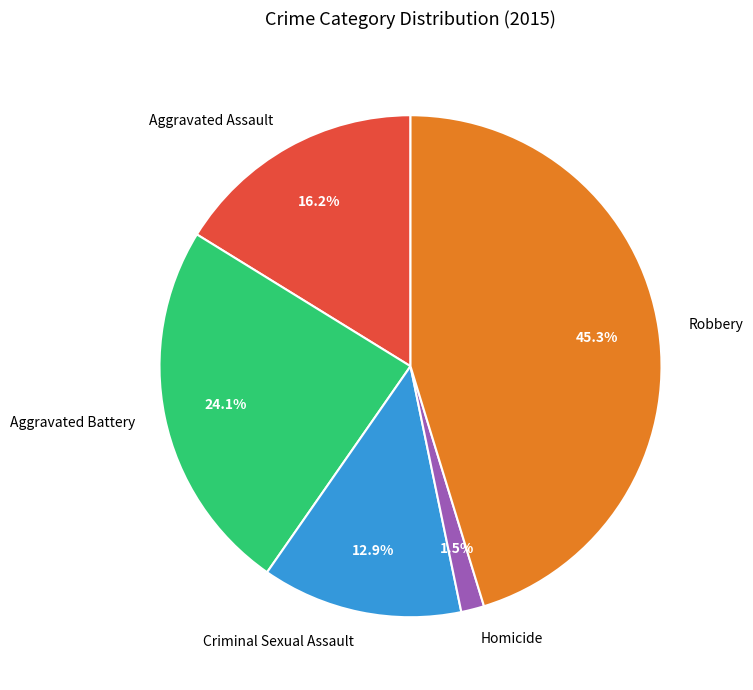

How many slices are in this pie chart?

5